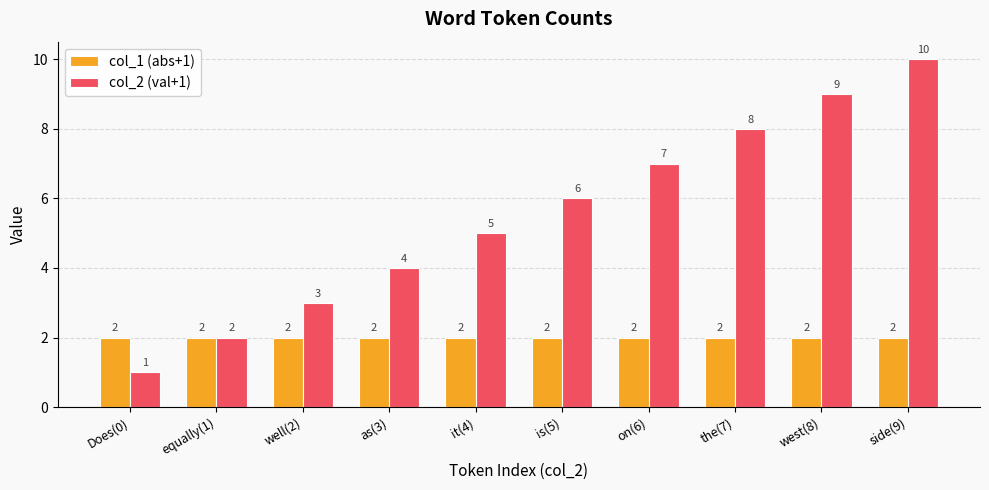

Which category has the highest value across all series?

side(9)